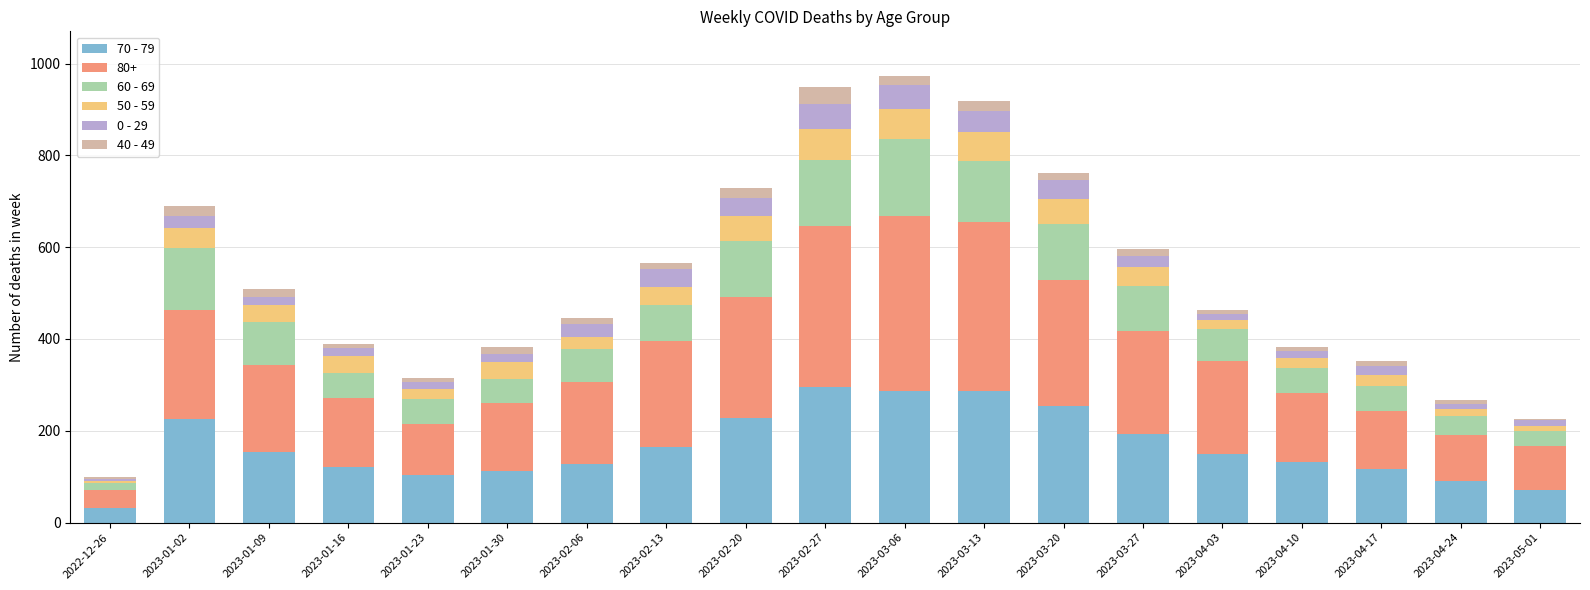

True or false: 70 - 79 has a value of 72 at 2023-03-27.

False